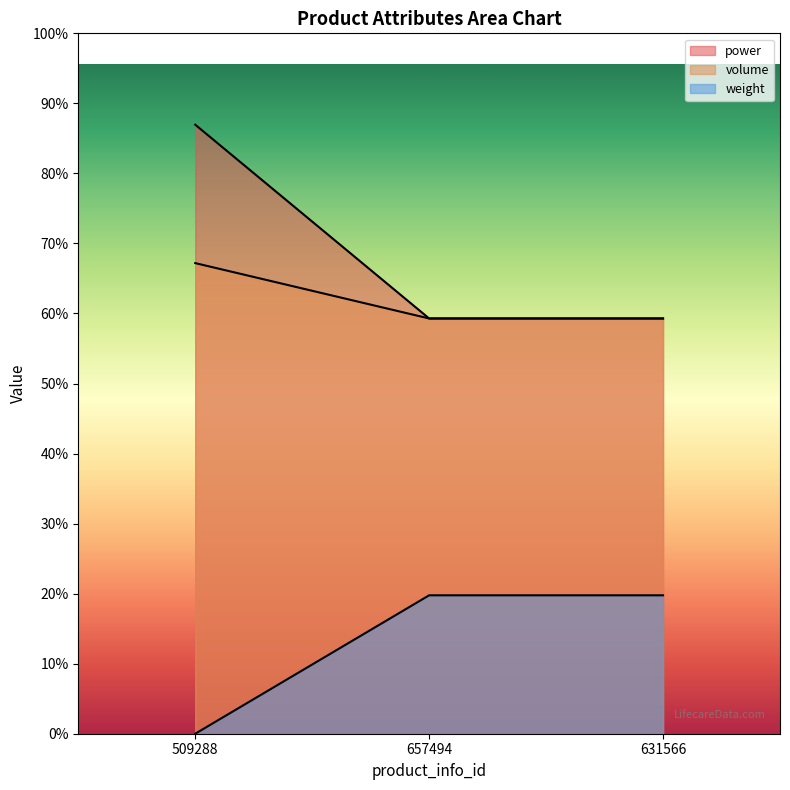

What is the difference between the lifecare_price values at 631566 and 509288?

700